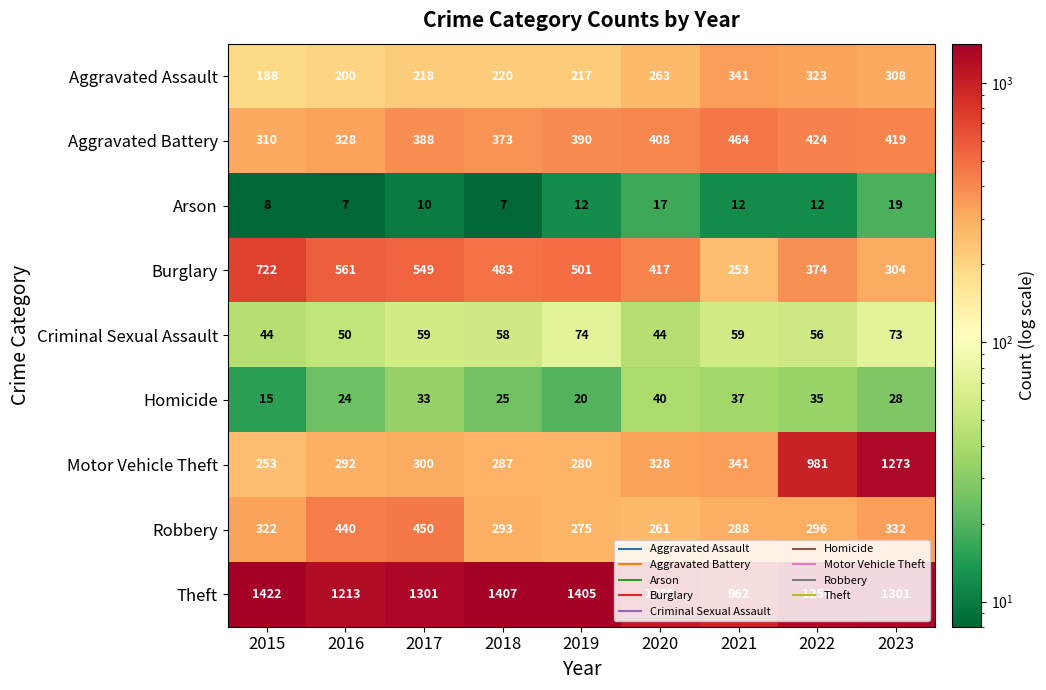

Which series has the largest range (max minus min)?

Motor Vehicle Theft